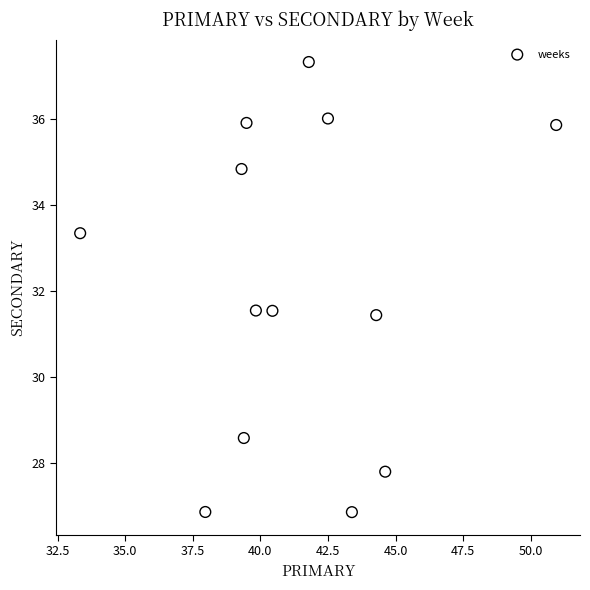

What is the range of Y values (max minus min)?

10.5